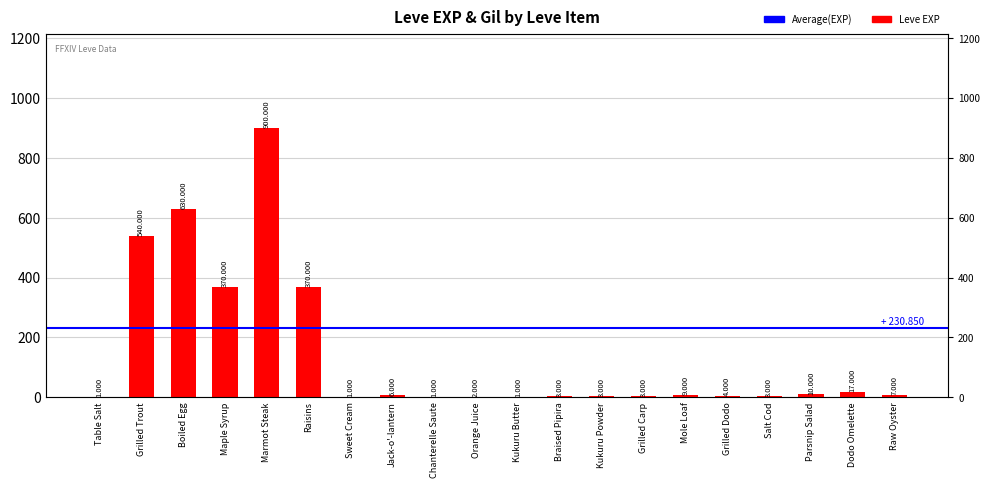

What position from the left is Braised Pipira?

12